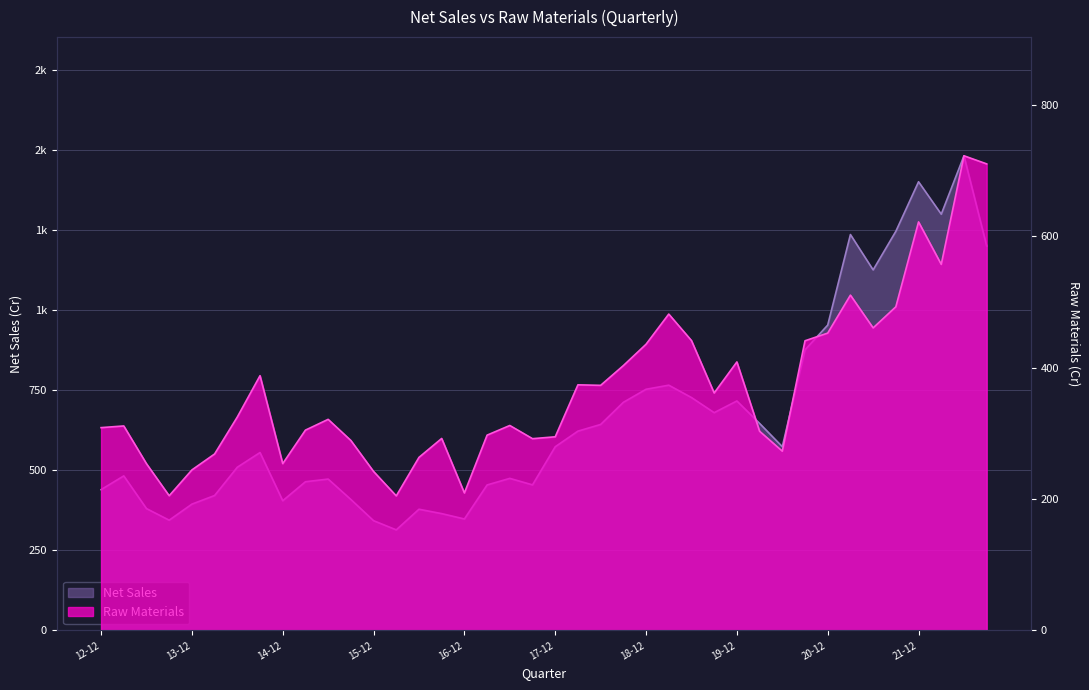

What is the label of the 40th point from the right?

12-12